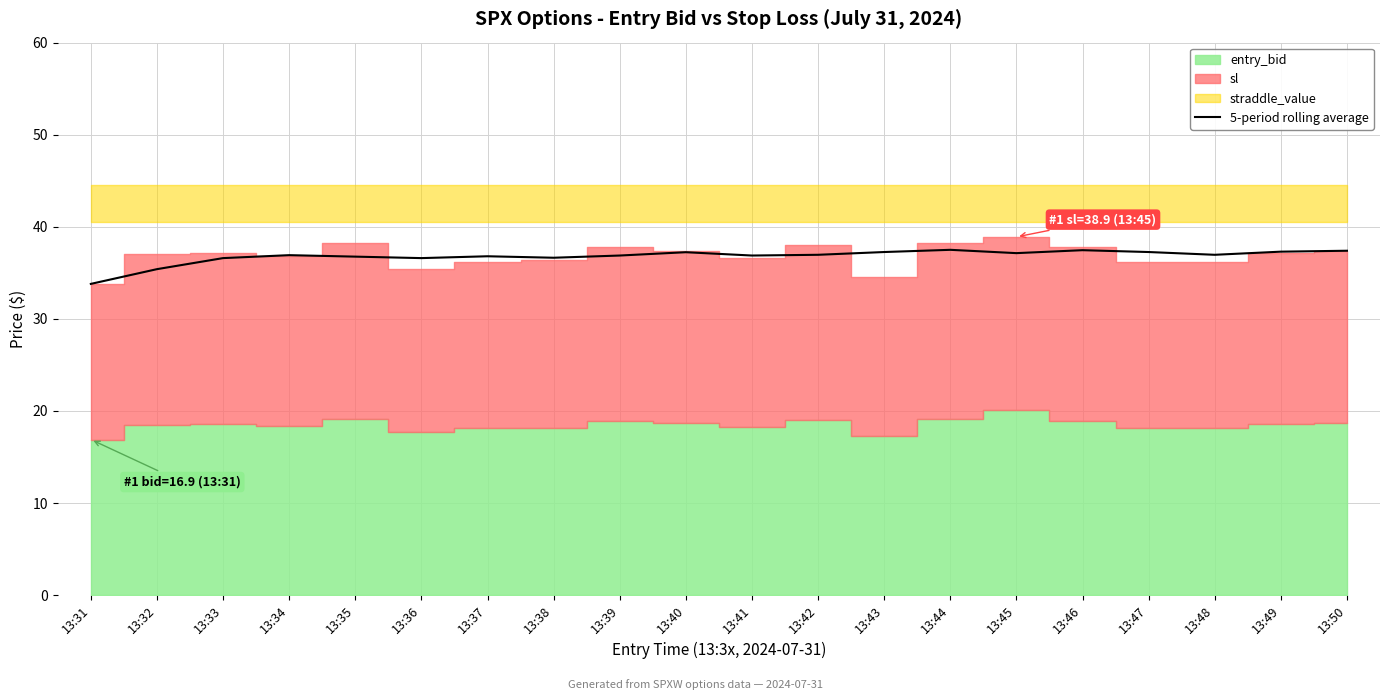

What is the value of the 16th point from the left?

37.5